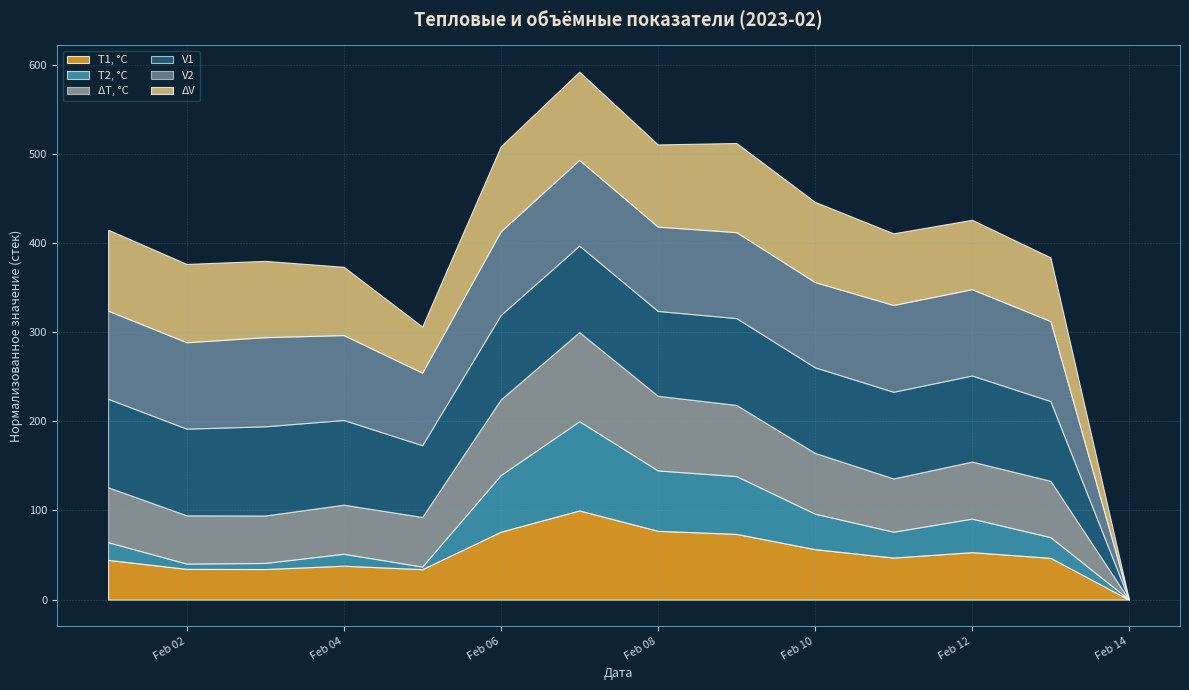

True or false: T1, °C has a value of 0.0 at Feb 14.

True